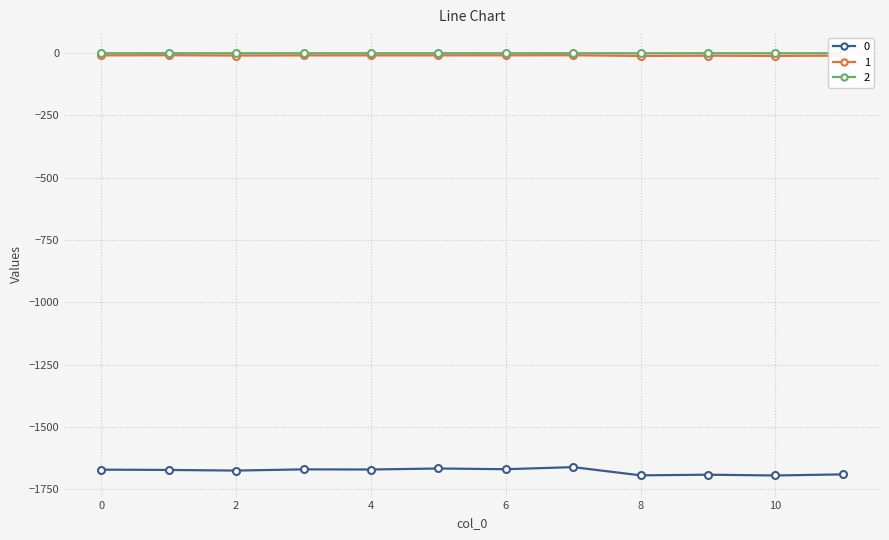

True or false: 1 has more than 1 interior local peaks.

True